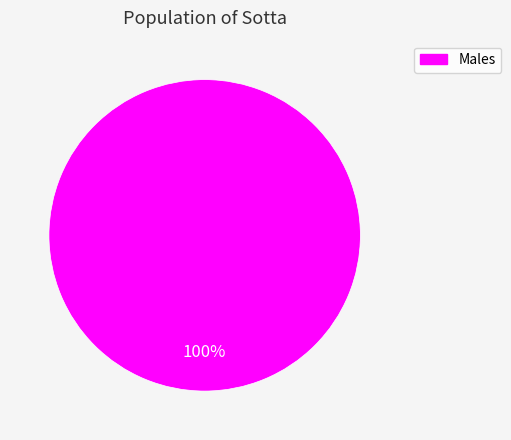

Is there a majority slice in this chart?

Yes